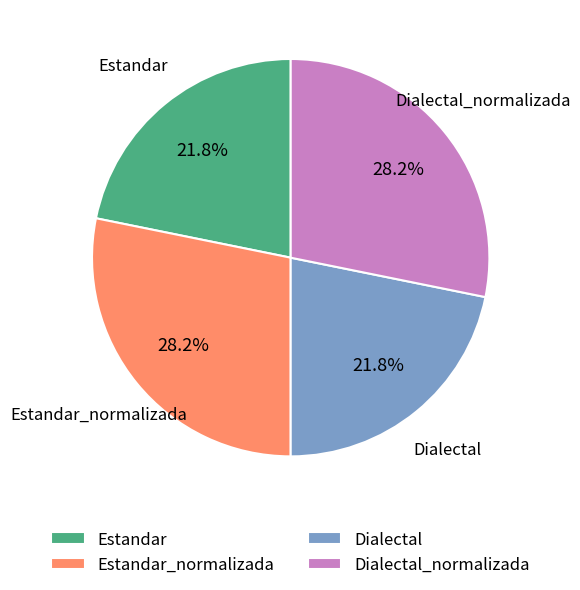

To the nearest percent, what is the difference between the Dialectal_normalizada and Estandar slice percentages?

6%